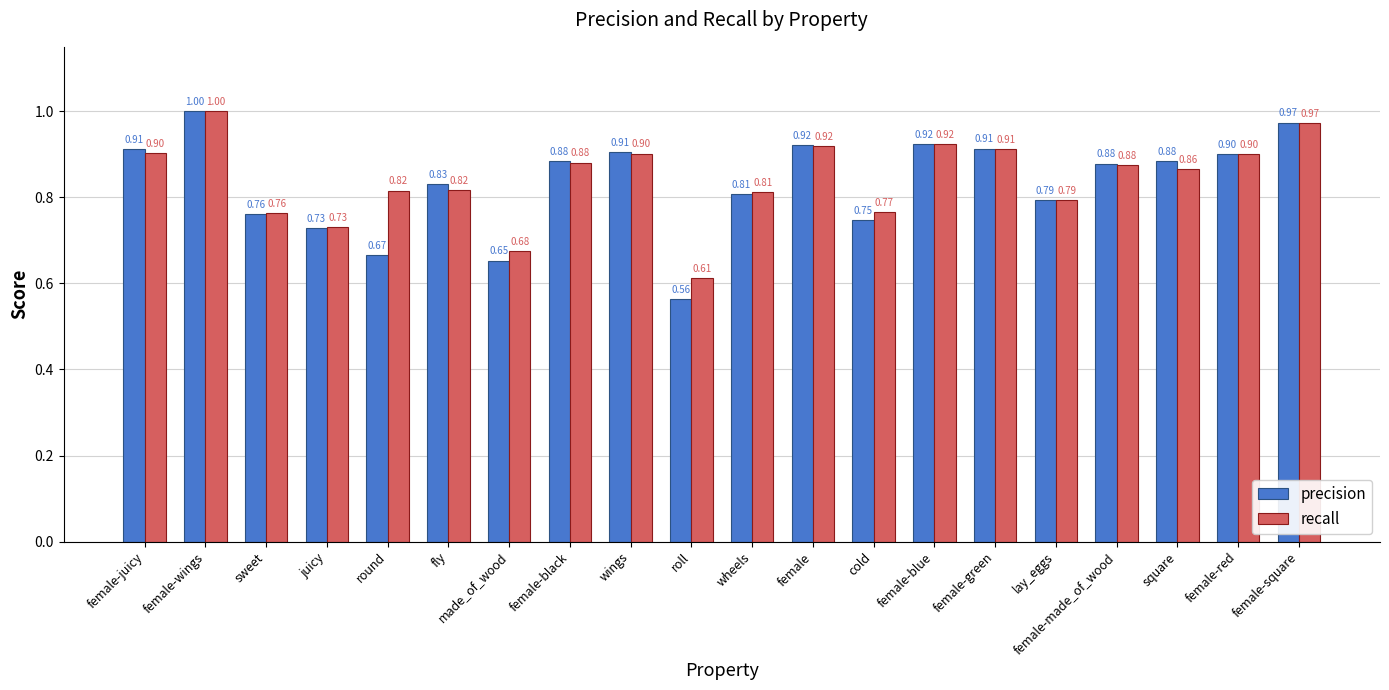

Which label corresponds to the largest value in the chart?

female-wings